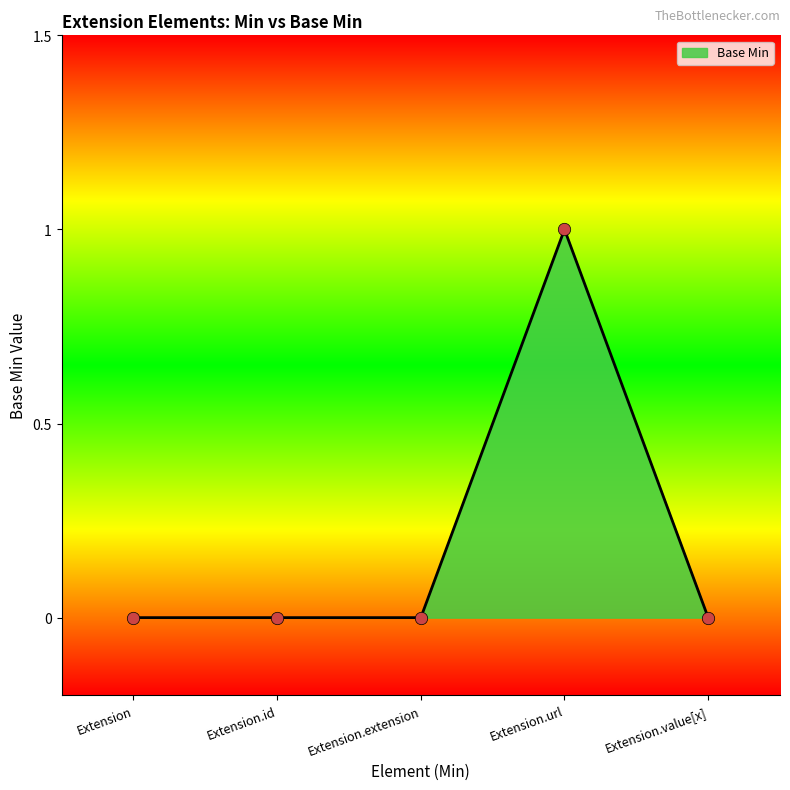

Between Extension.url and Extension.value[x], which is larger?

Extension.url